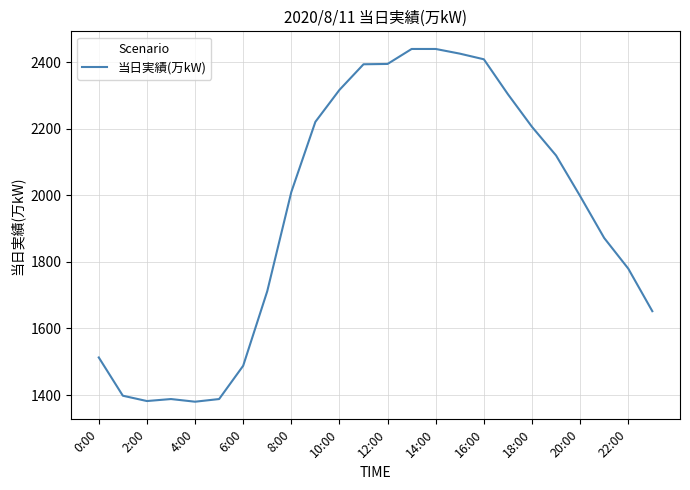

What is the minimum value shown in the chart?

1380